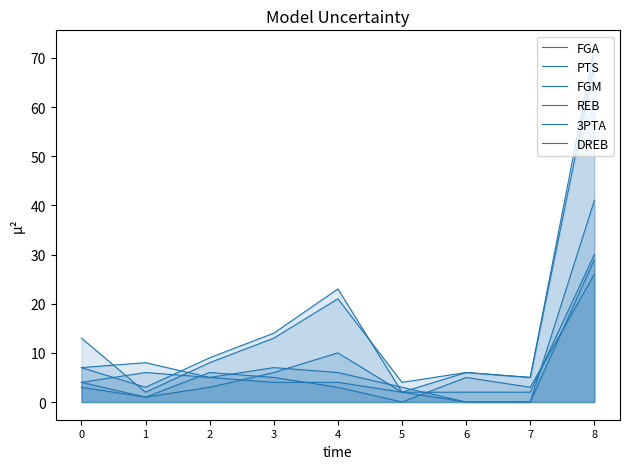

True or false: FGM has more than 1 points higher than both neighbors.

False